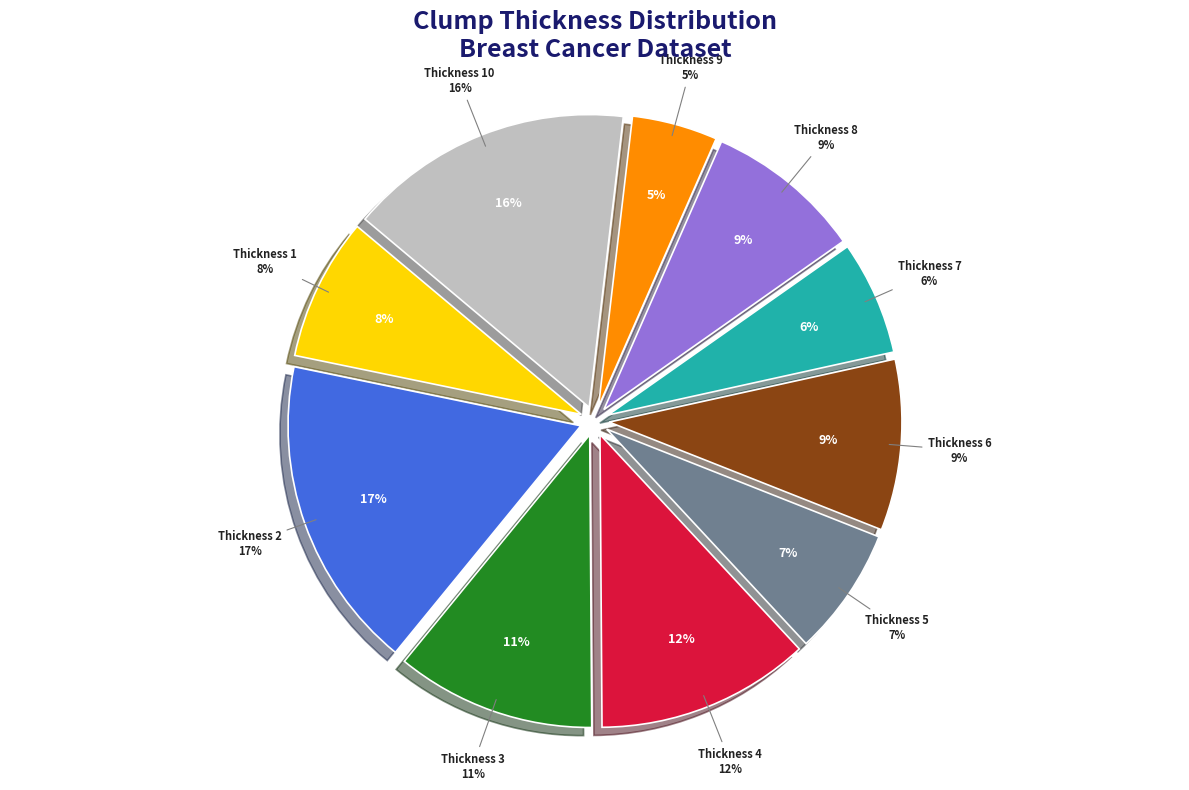

To the nearest percent, what portion does 6 represent?

9%